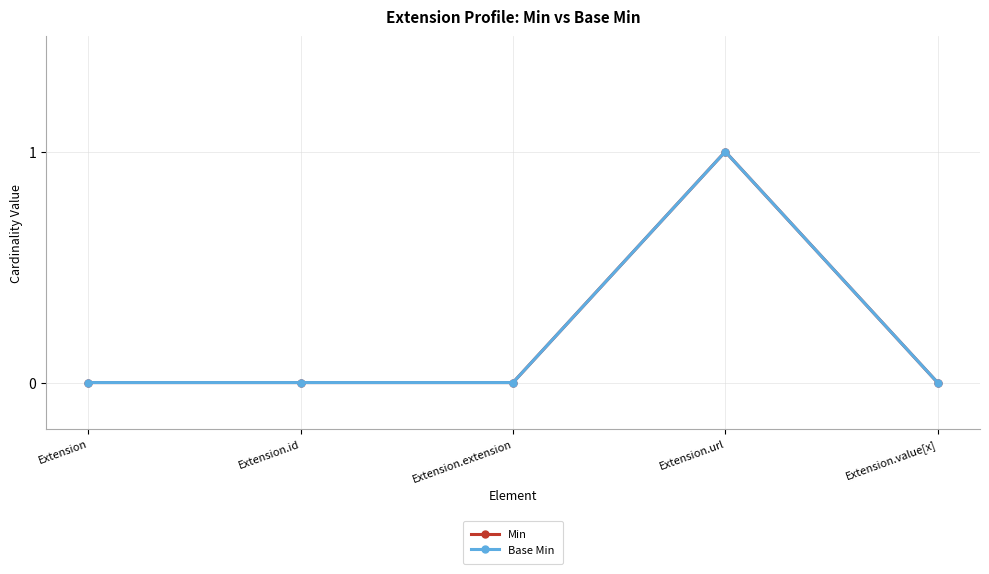

Is it true that Base Min equals 1 at Extension.url?

True